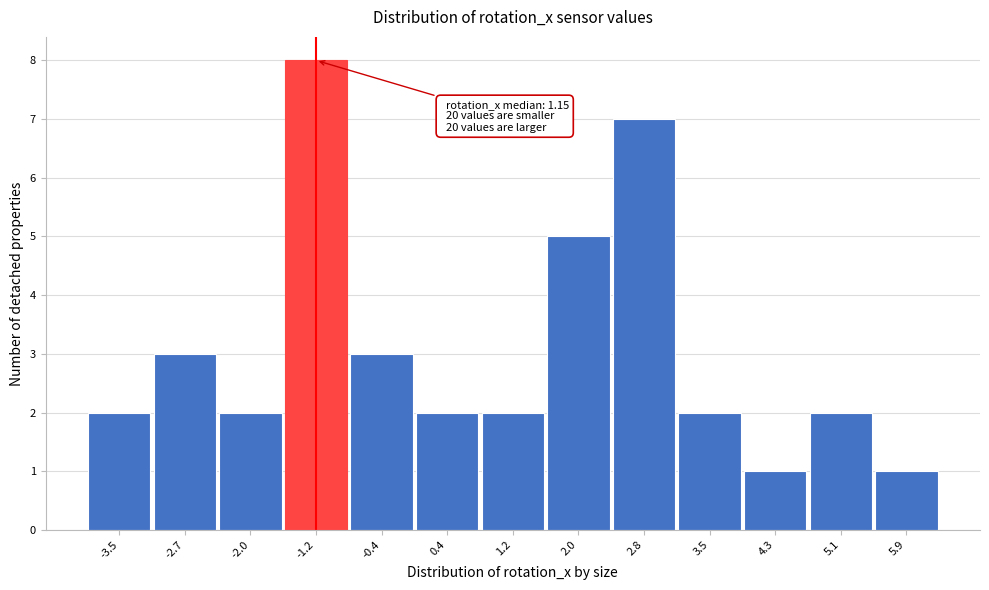

Reading right to left, transcribe all the data shown in this chart.

5.9=1	5.1=2	4.3=1	3.5=2	2.8=7	2.0=5	1.2=2	0.4=2	-0.4=3	-1.2=8	-2.0=2	-2.7=3	-3.5=2